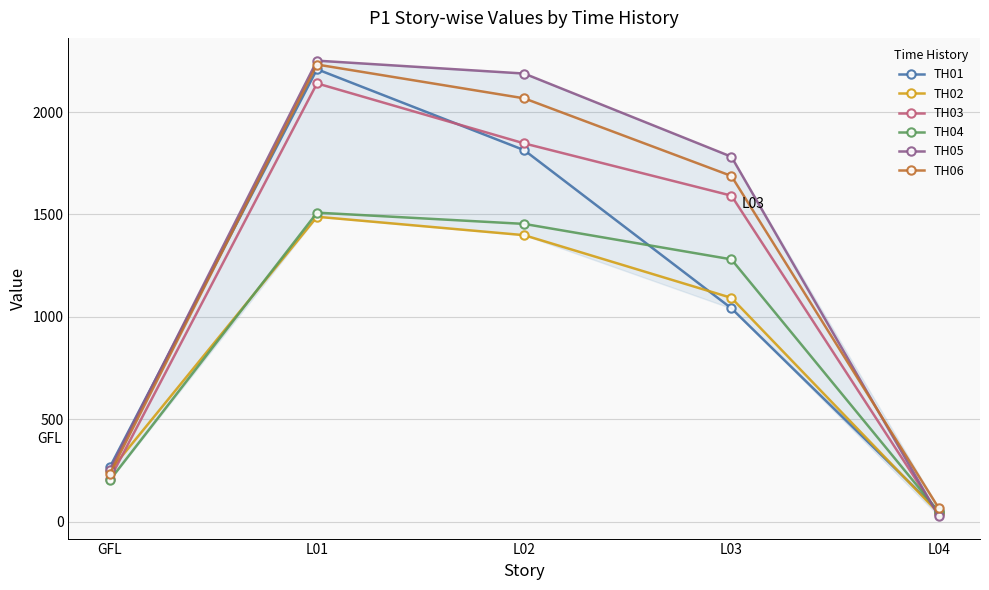

Which series has the widest spread of values?

TH05